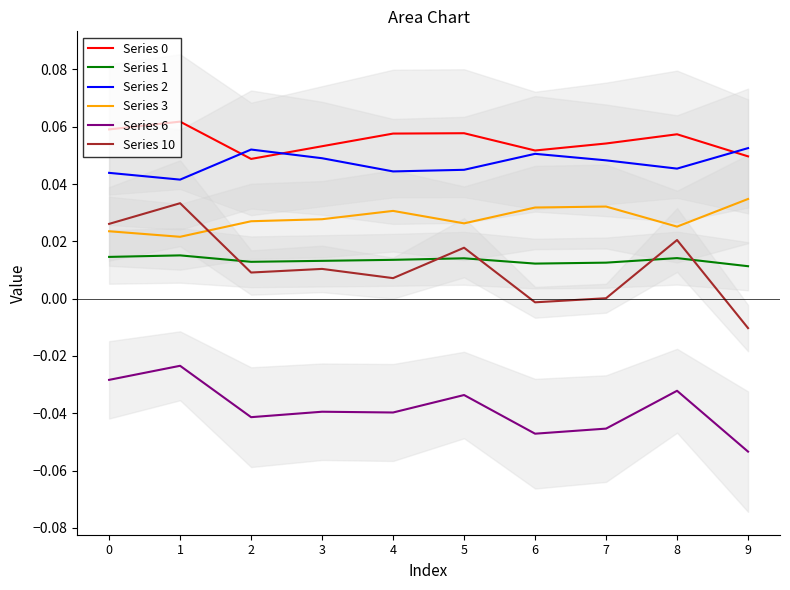

At 0, list the series in order from largest to smallest.

Series 0, Series 2, Series 10, Series 3, Series 1, Series 6